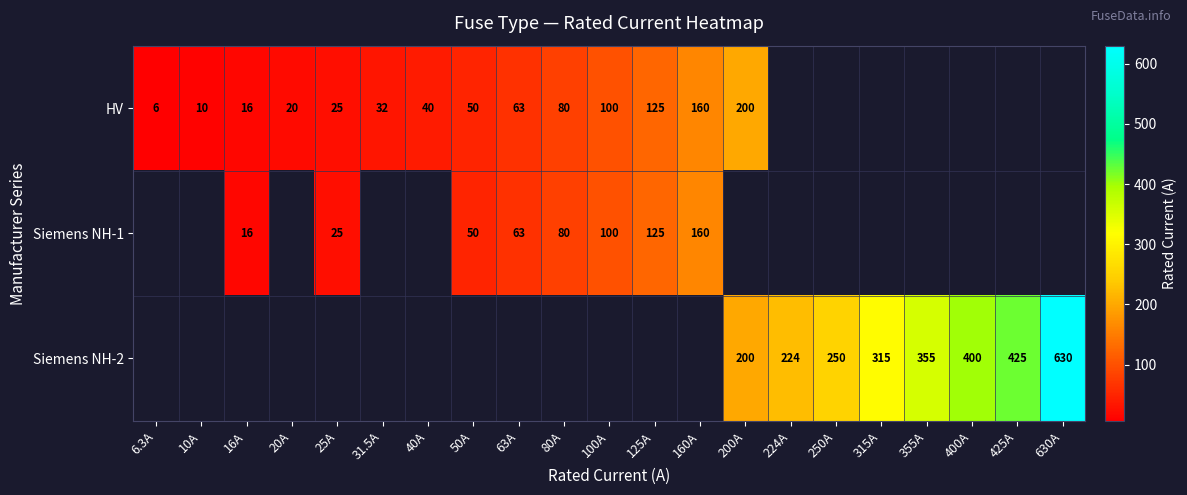

The value of HV at 10A is 10.0. True or false?

True